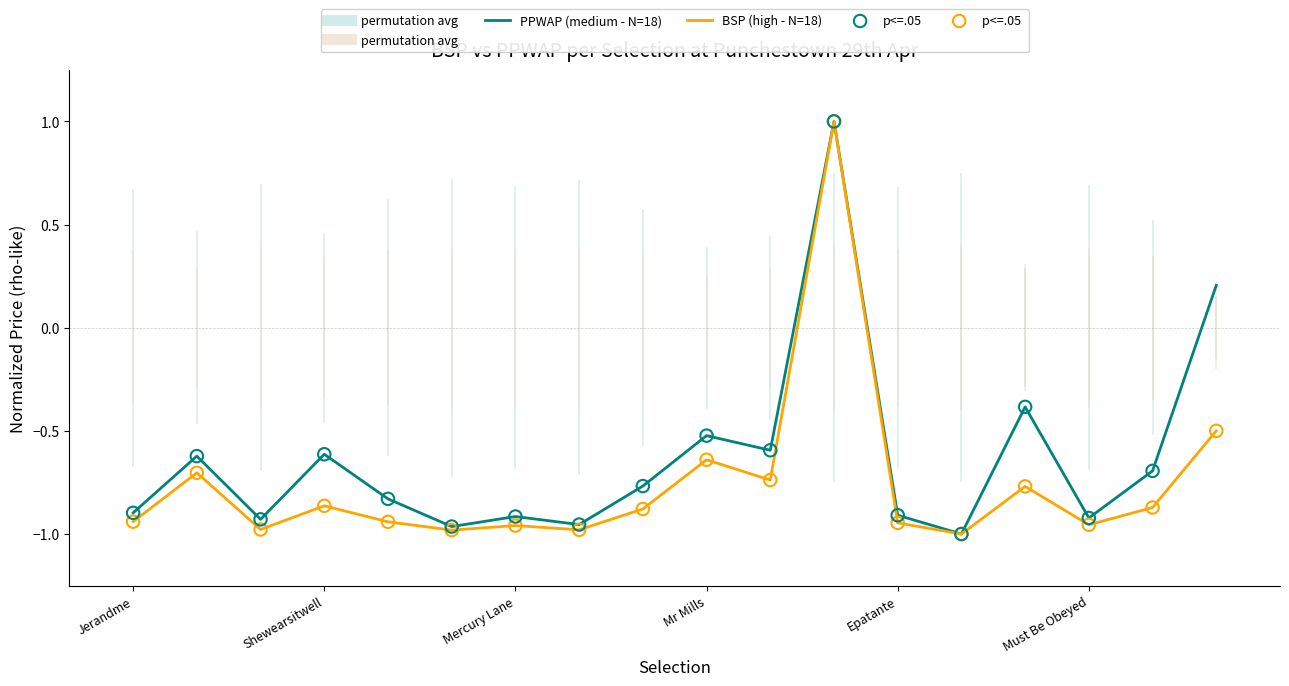

Which series reaches the maximum Y coordinate?

PPWAP (medium - N=18)